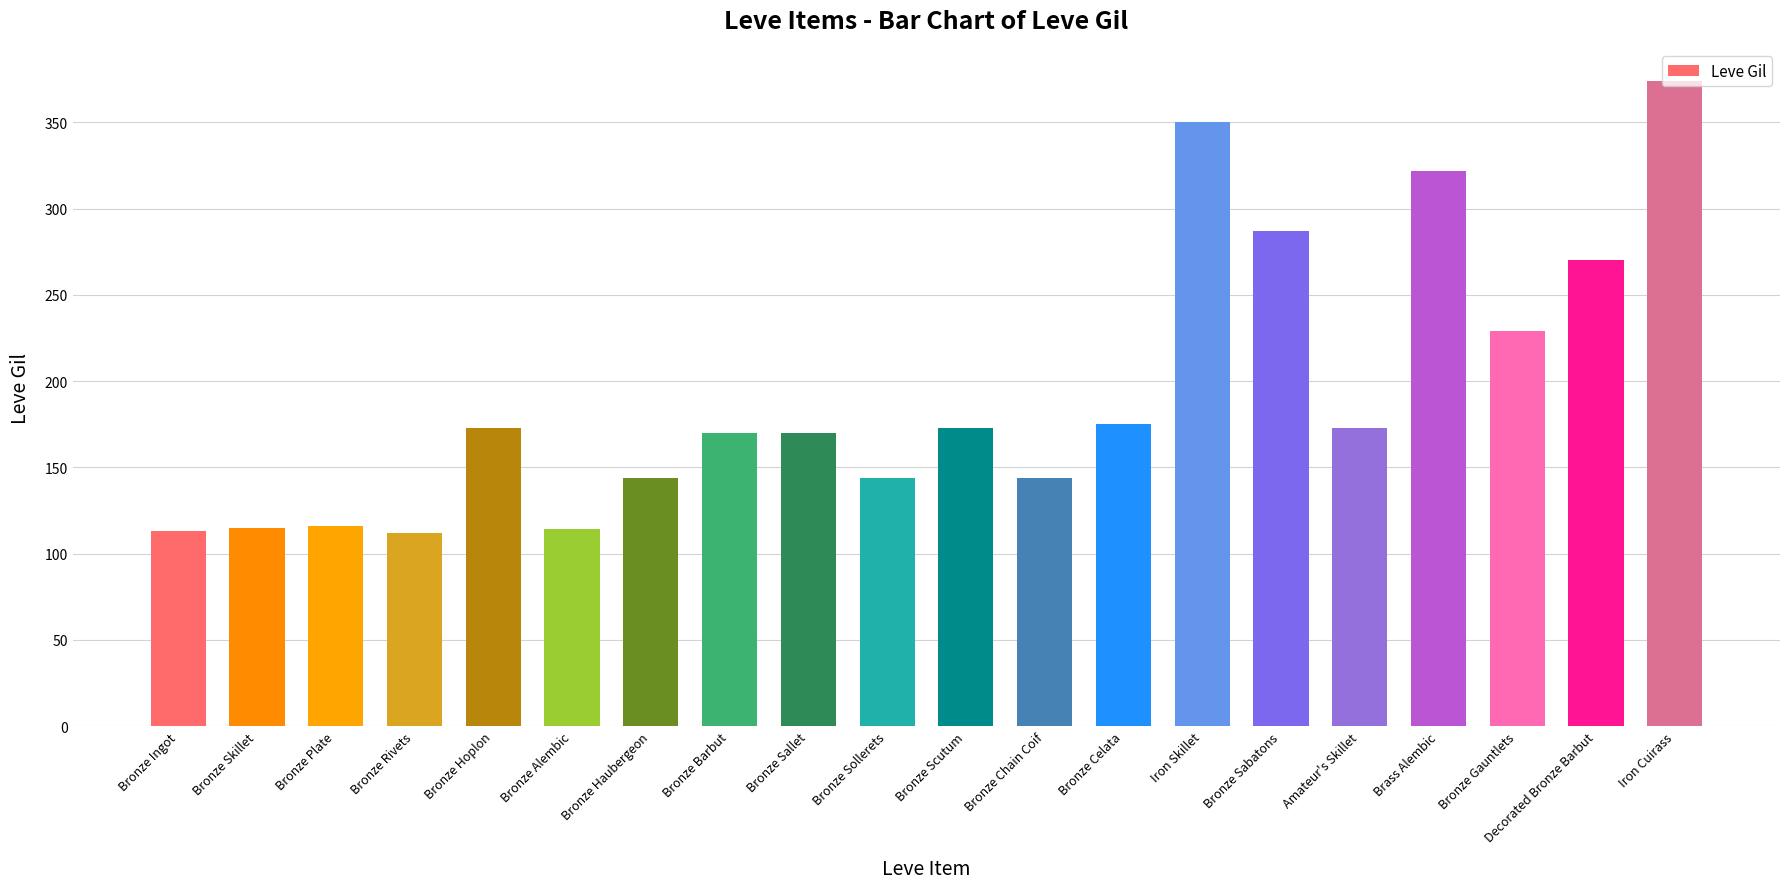

What is the value of the 2nd bar from the left?

115